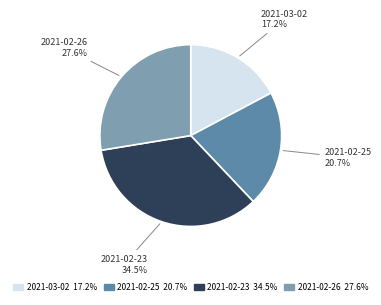

What is the largest slice in the pie chart?

2021-02-23